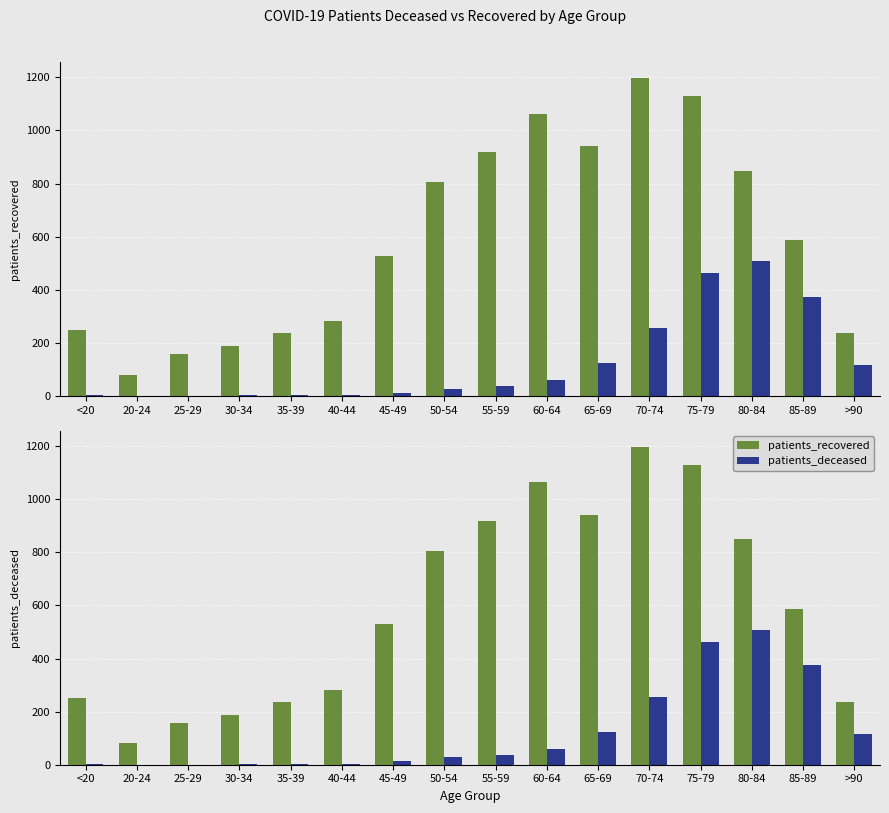

What is the label of the 7th bar from the right?

60-64